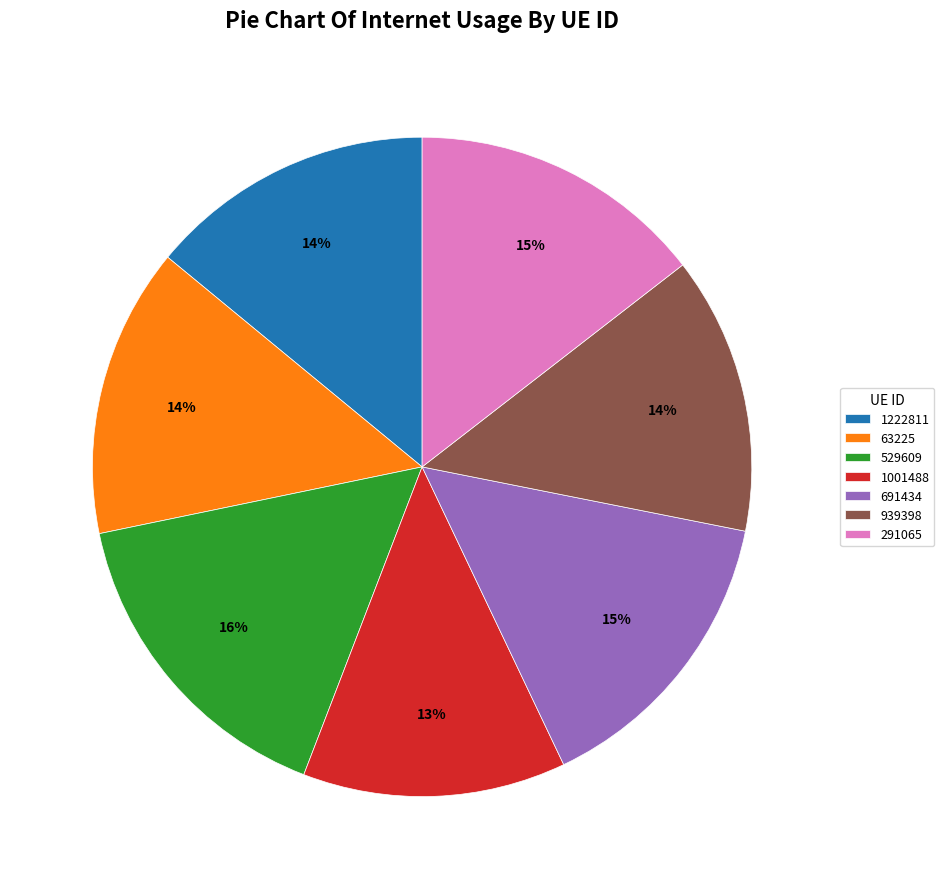

Which category has the smallest portion of the pie?

1001488